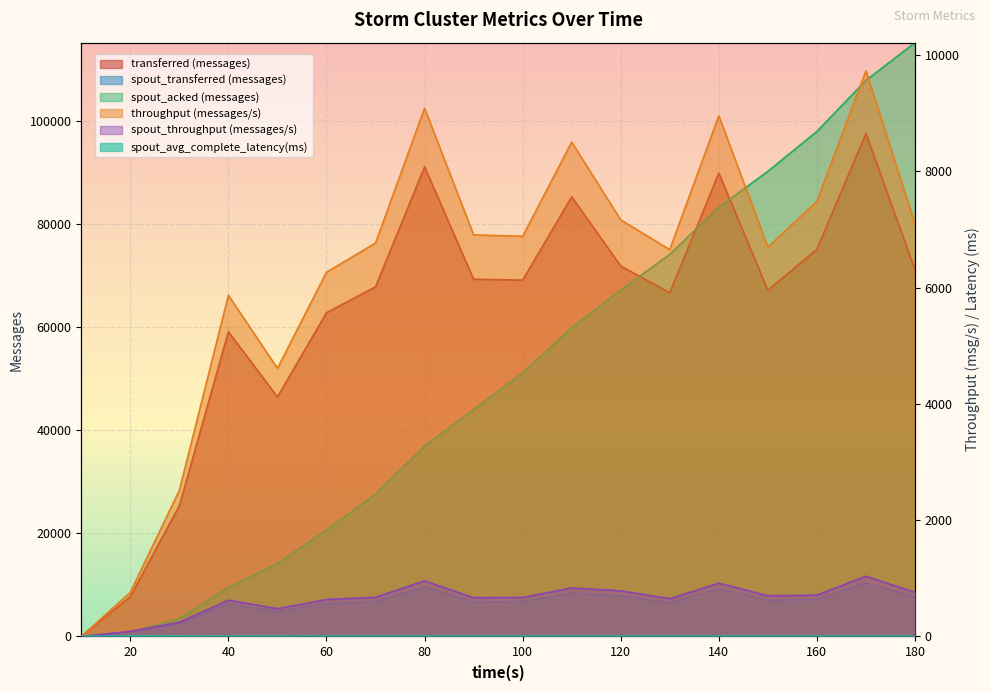

What is the difference between the second highest and second lowest values in the spout_acked (messages) series?

107000.0